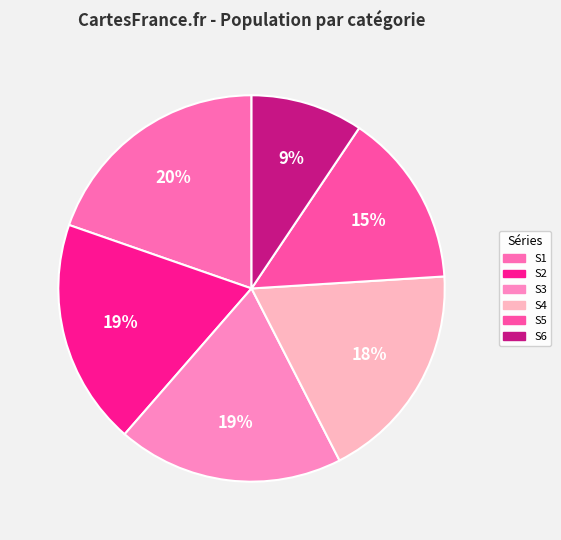

Does any single category account for the majority?

No